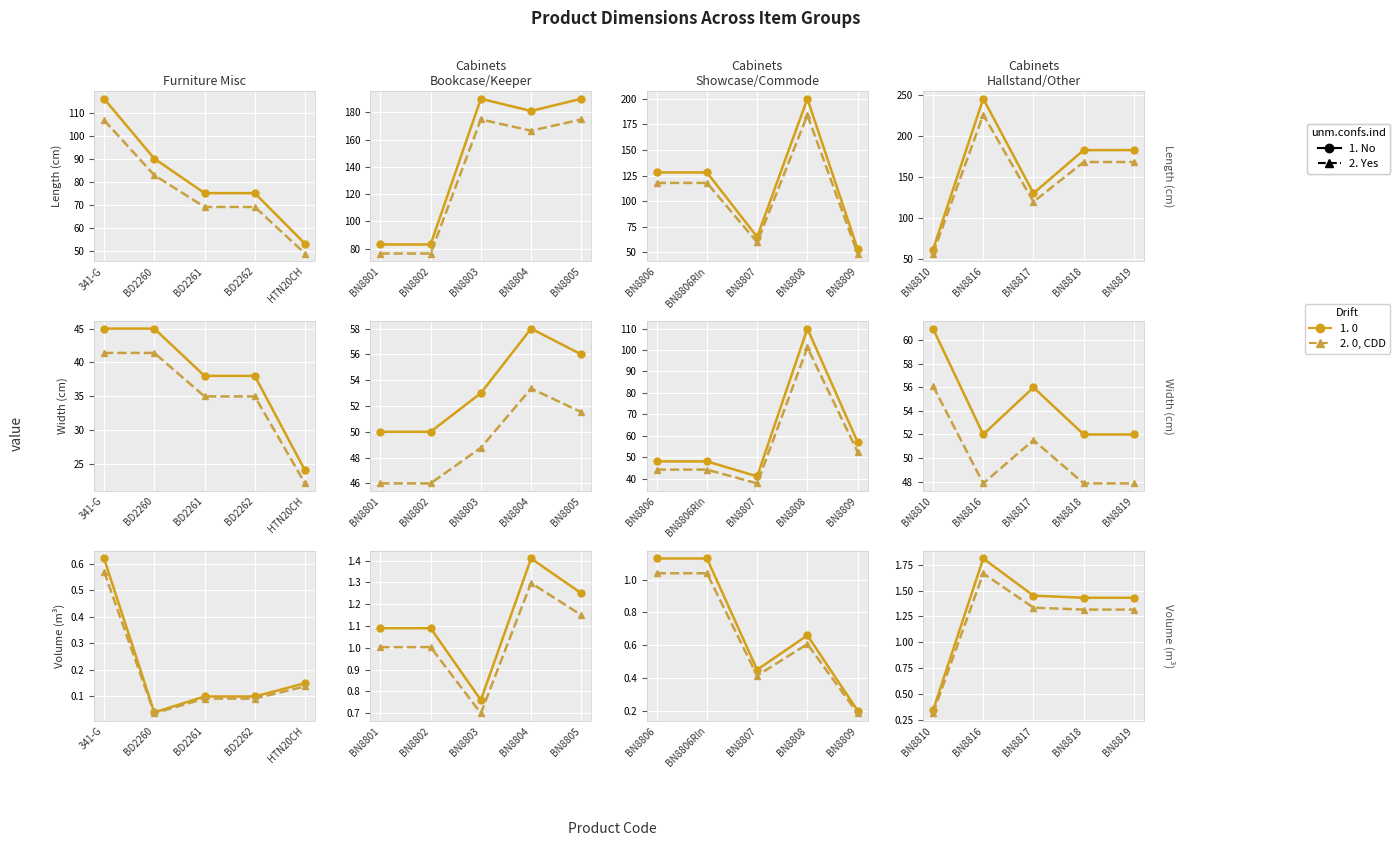

Is it true that 2. 0, CDD equals 0.1 at BN8810?

False